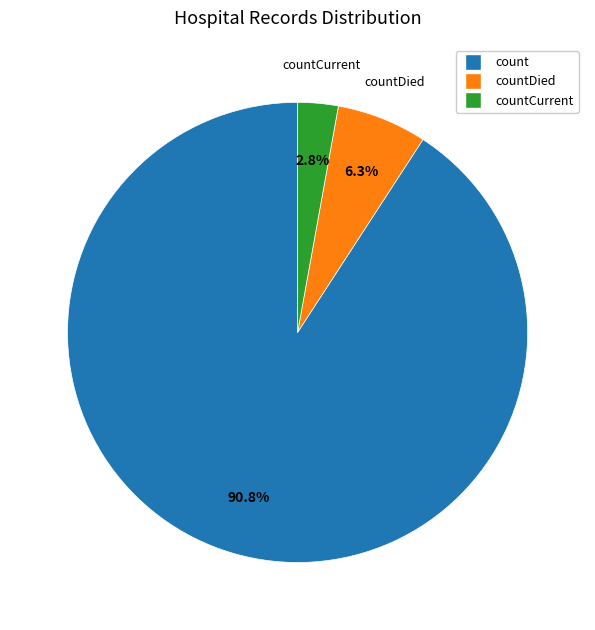

How many slices are in this pie chart?

3